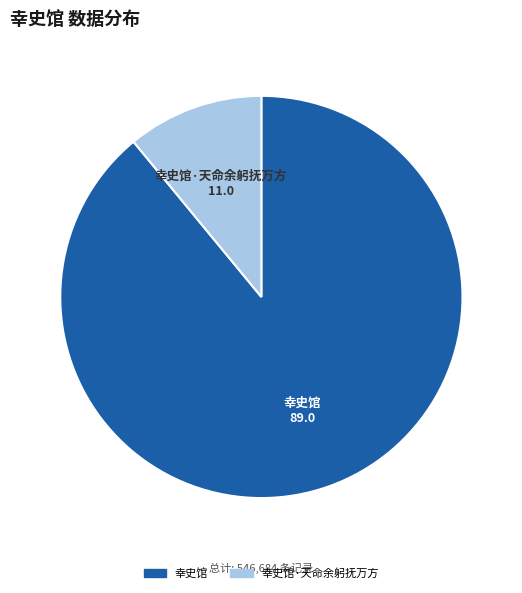

Which category has the smallest portion of the pie?

幸史馆·天命余躬抚万方